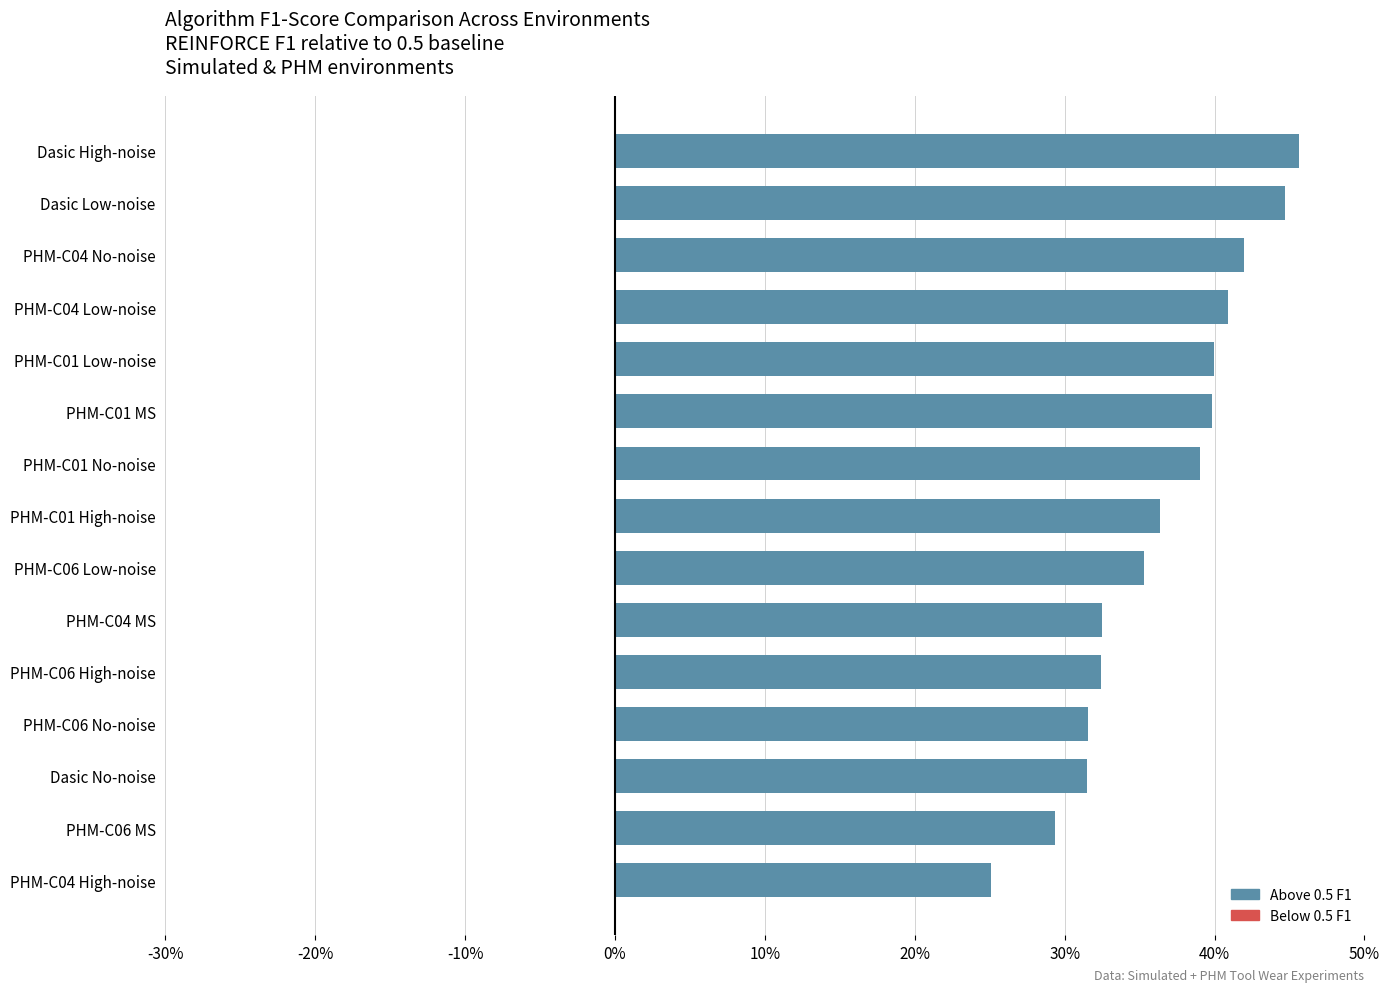

Are the bars horizontal?

Yes